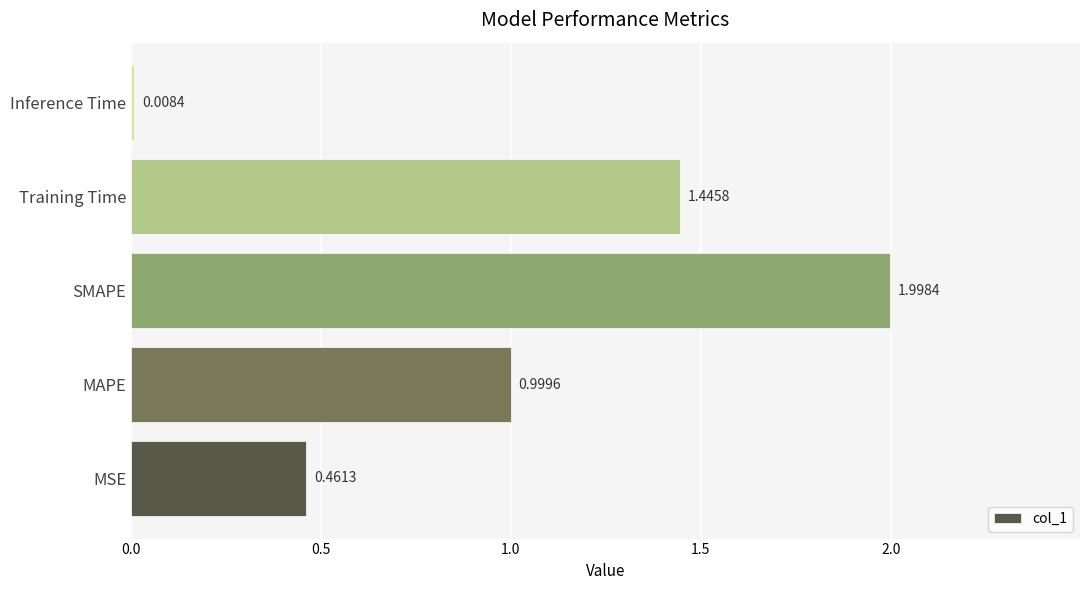

What is the change in value from MSE to Inference Time?

-0.5